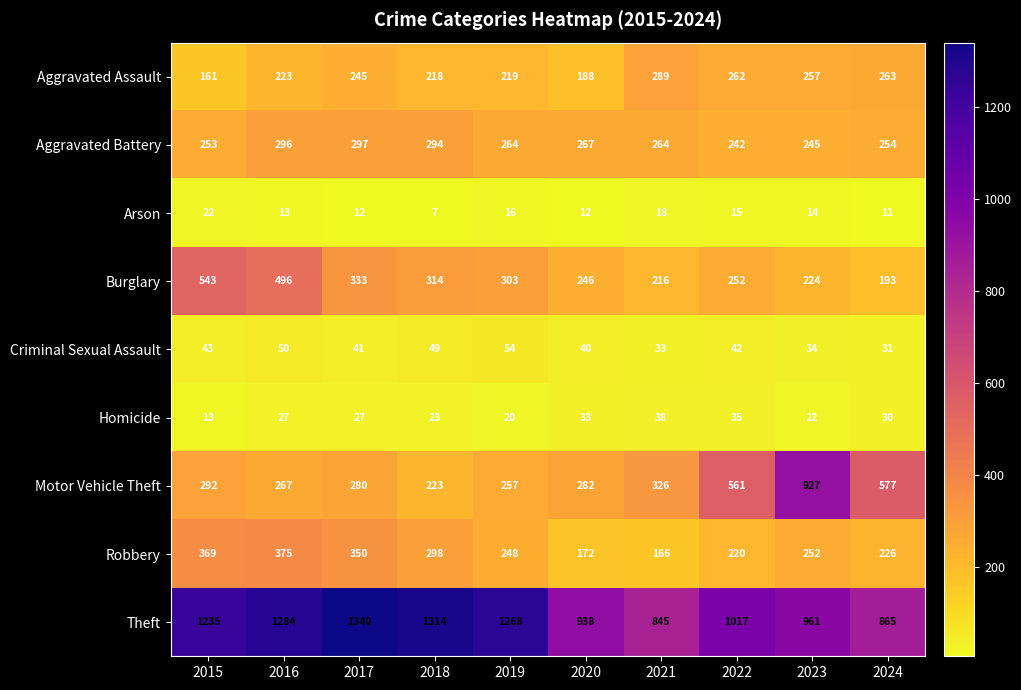

List the series in order of their peak value, lowest first.

Arson, Homicide, Criminal Sexual Assault, Aggravated Assault, Aggravated Battery, Robbery, Burglary, Motor Vehicle Theft, Theft